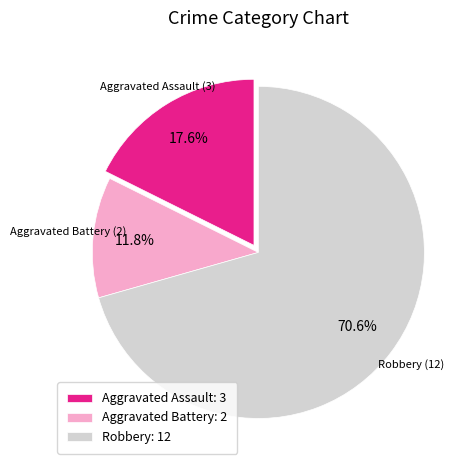

What is the total percentage of Aggravated Assault and Aggravated Battery?

29.4%